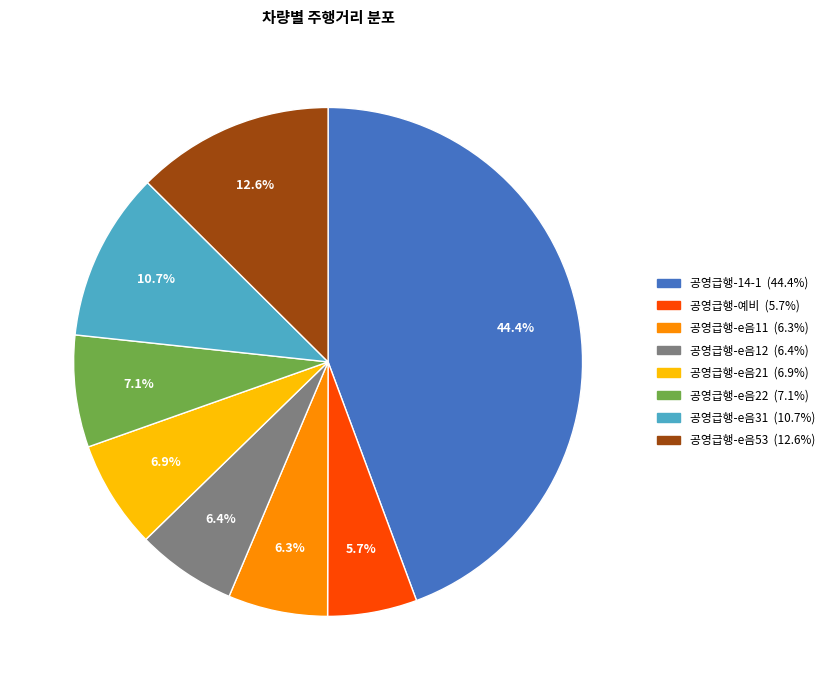

What is the largest slice in the pie chart?

공영급행-14-1